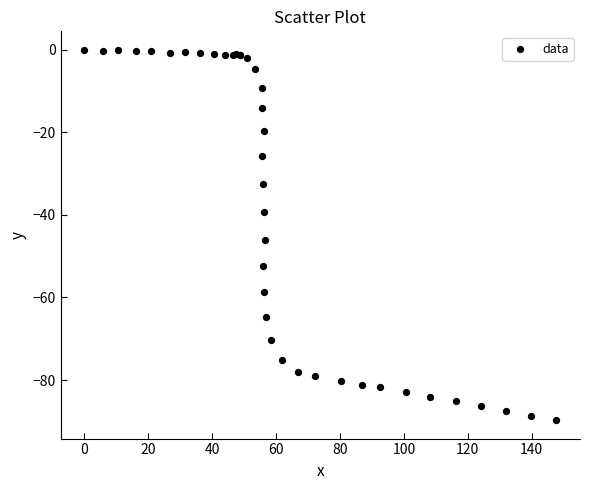

What Y value in the scatter plot is closest to -44?

-46.1